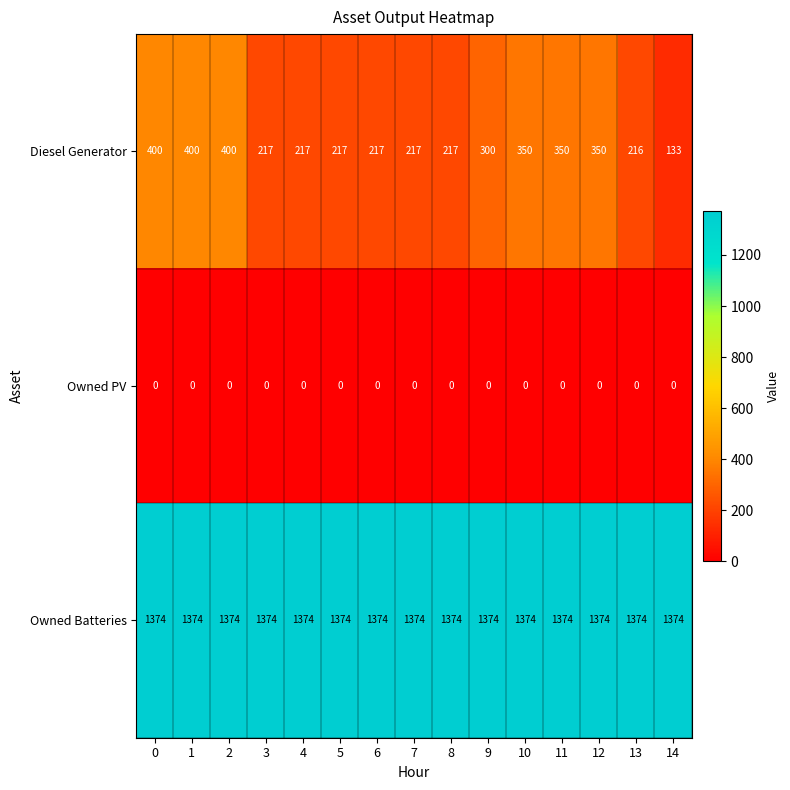

List the series in order of their peak value, highest first.

Owned Batteries, Diesel Generator, Owned PV